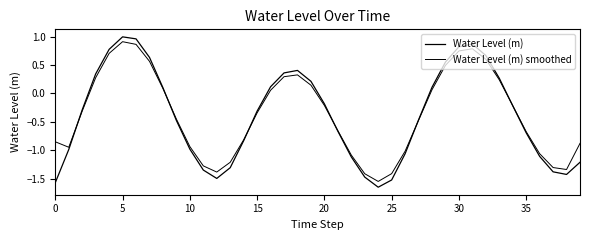

What is the label of the 24th point from the right?

16